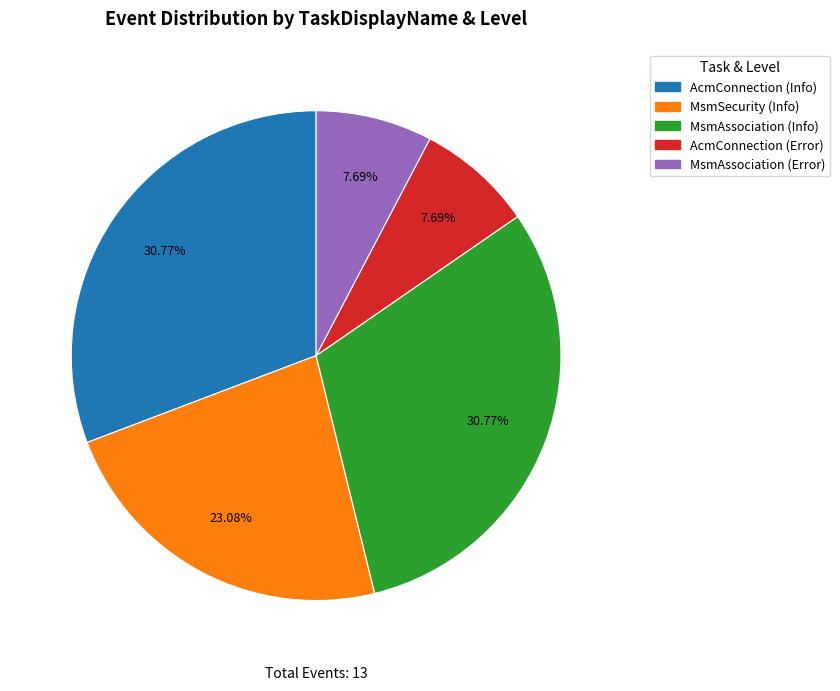

Does any single category account for the majority?

No